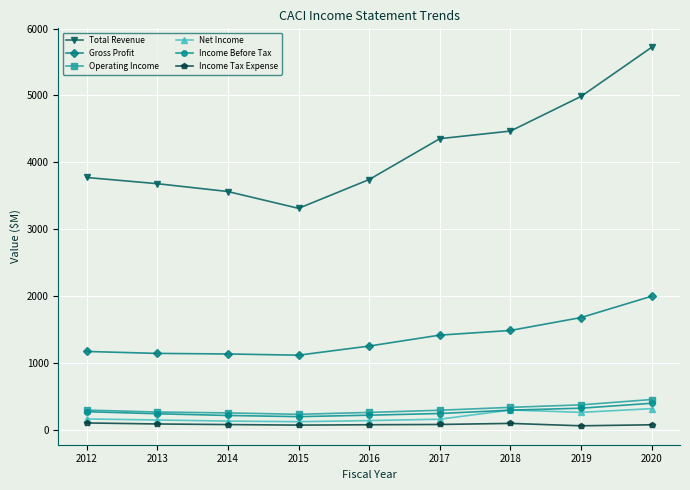

What is the difference between the second highest and minimum values in the Income Tax Expense series?

35.8